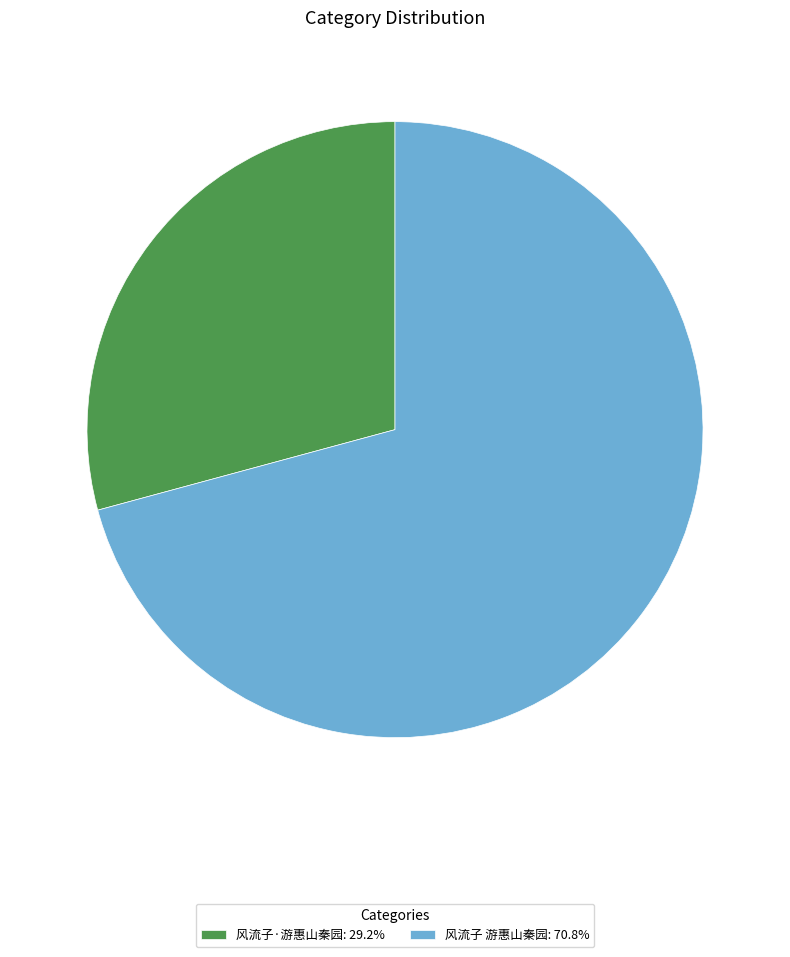

Which category has the biggest portion of the pie?

风流子 游惠山秦园